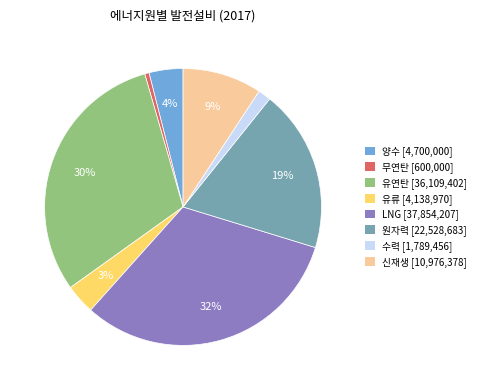

How many slices are in this pie chart?

8